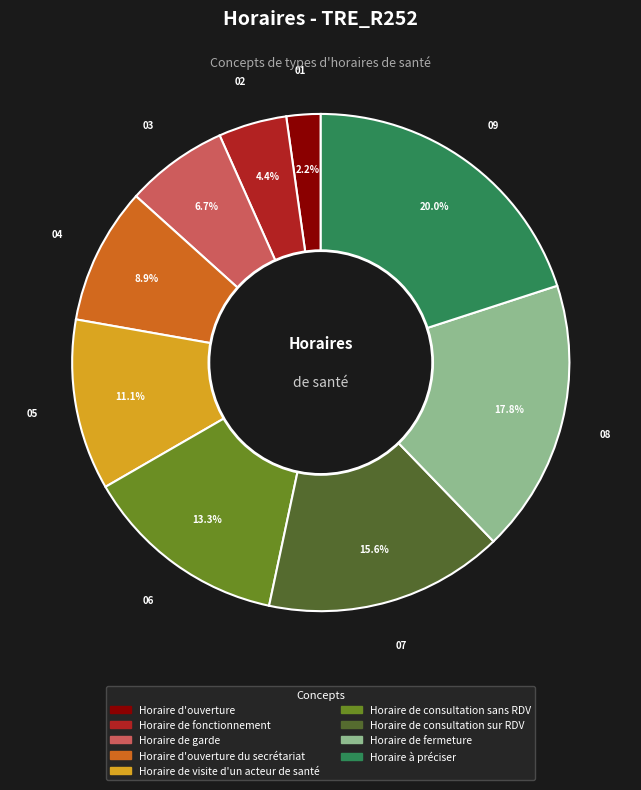

Between Horaire de fermeture and Horaire de consultation sur RDV, which is larger?

Horaire de fermeture